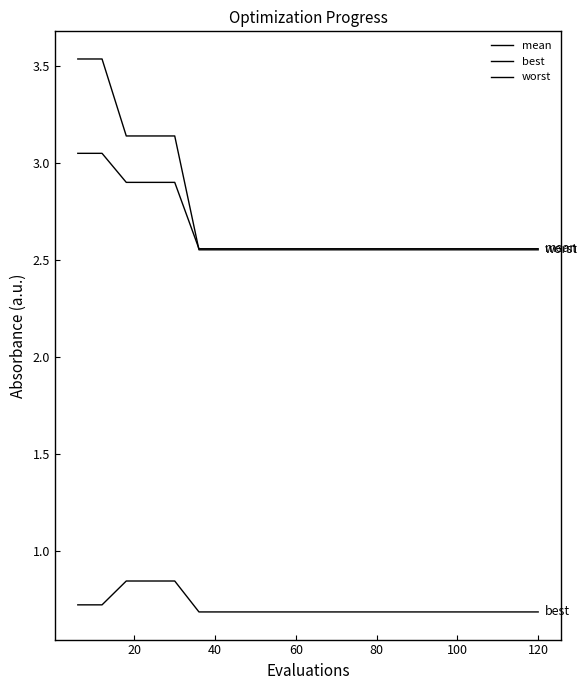

What is the maximum value for mean?

3.0